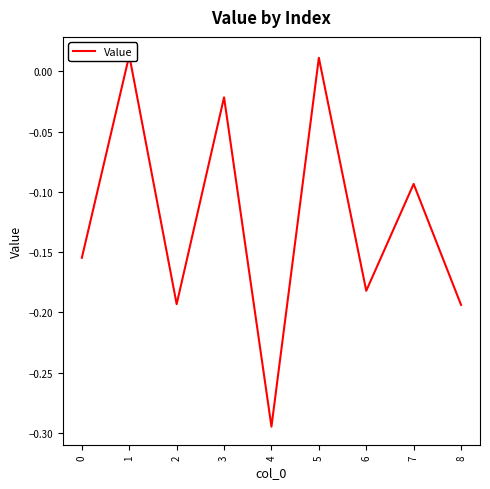

Rank the categories by value from highest to lowest.

1, 5, 3, 7, 0, 6, 2, 8, 4